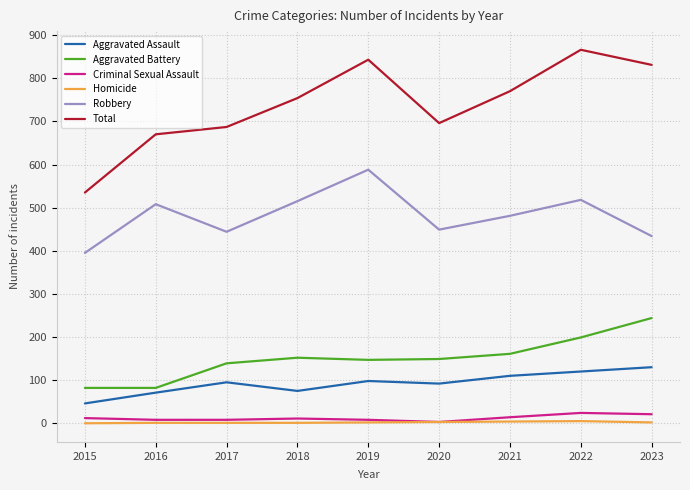

Is the value of Total at 2017 greater than the value of Robbery at 2017?

Yes